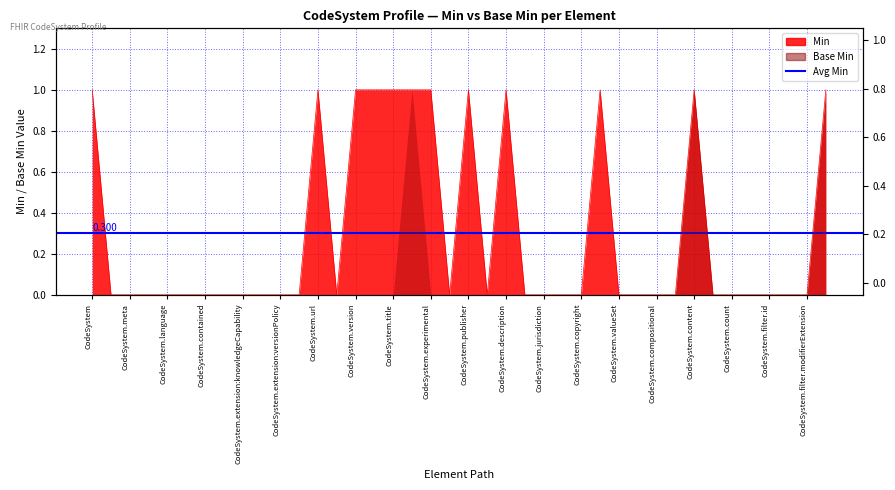

How many interior local peaks (higher than both neighbors) does the data have?

5